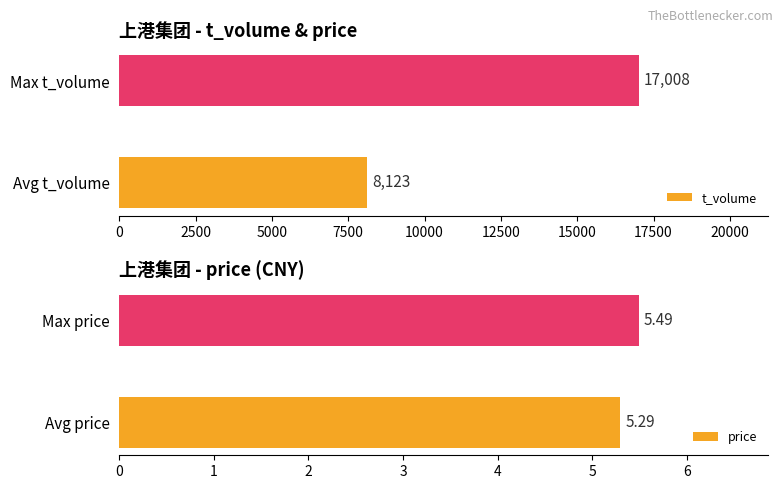

True or false: t_volume has a value of 25623.0 at Max t_volume.

False